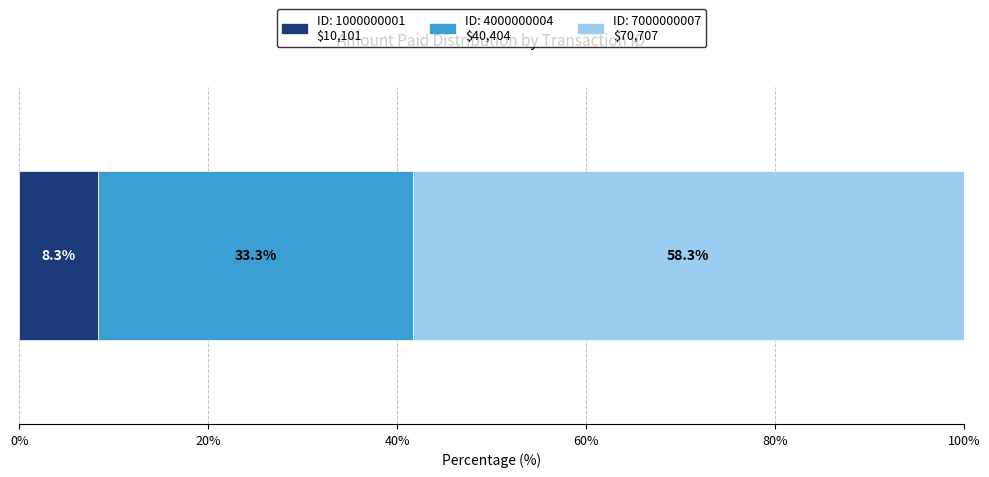

How many categories are shown in the chart?

1